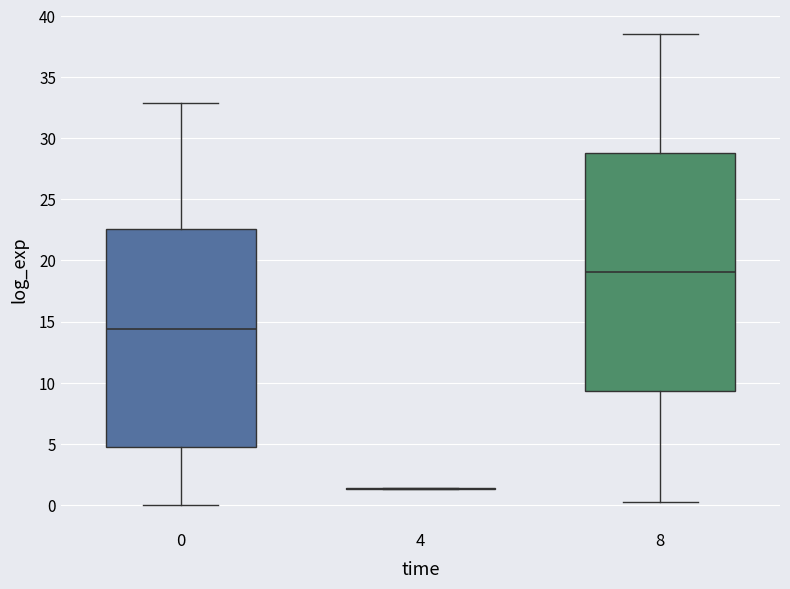

Which box is the tallest, from its lower edge to its upper edge?

8